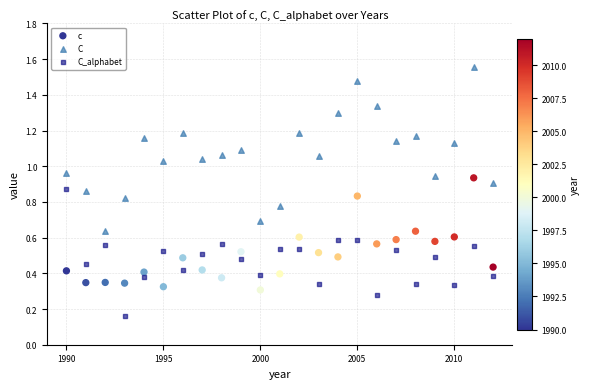

Across all data points, what is the range of X values (max minus min)?

22.0